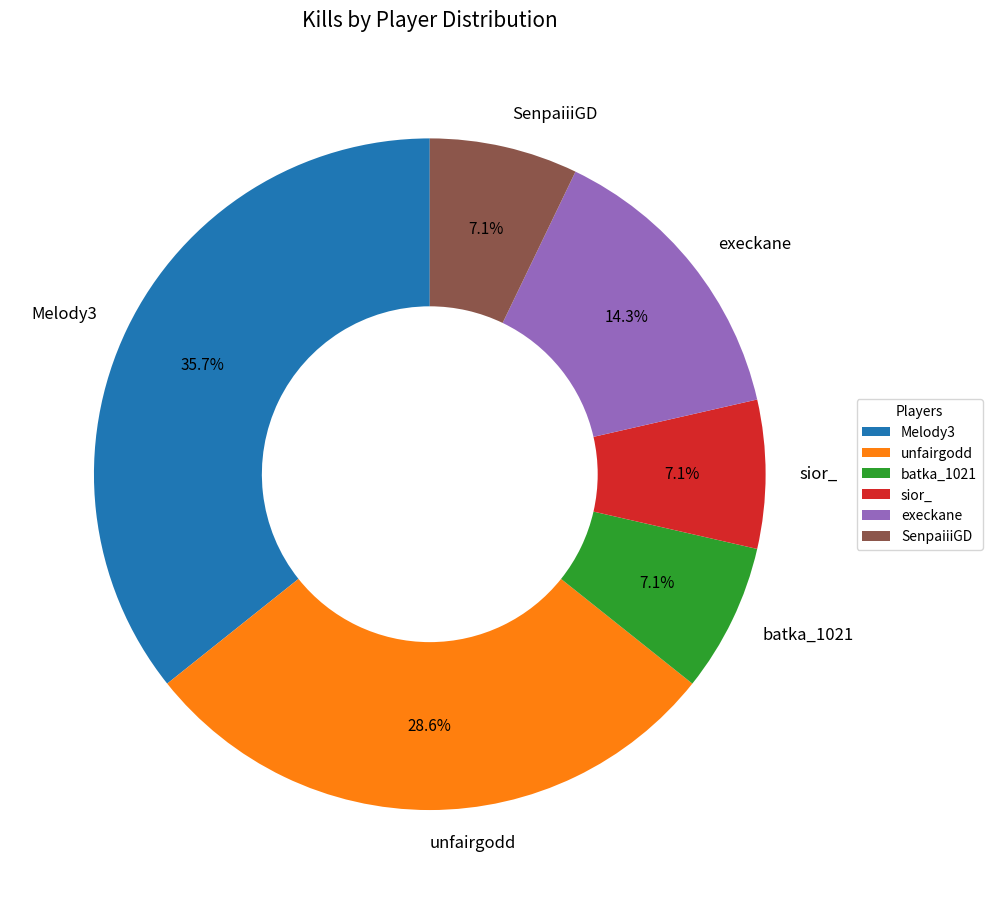

What percentage is the unfairgodd slice, to the nearest percent?

29%